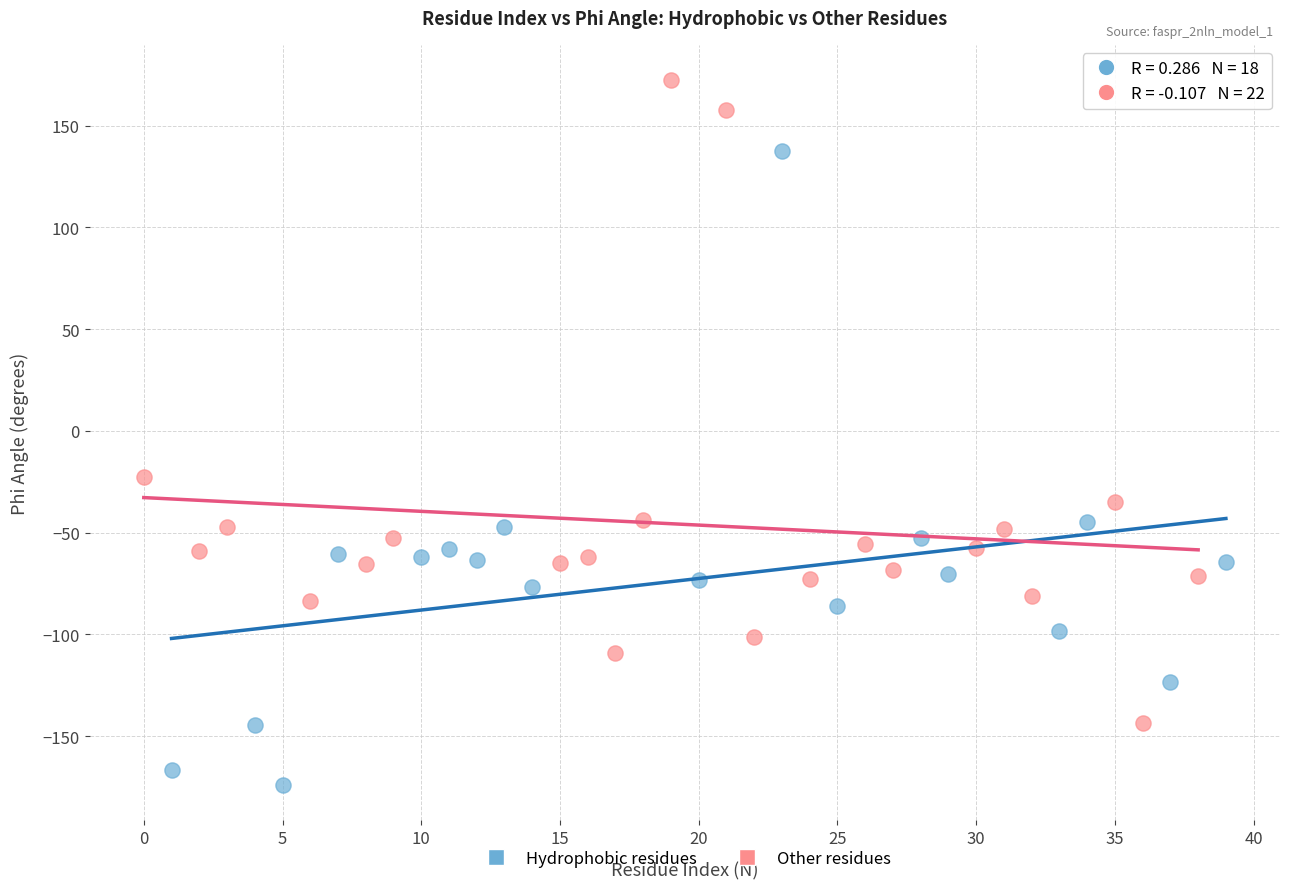

Which series reaches the maximum Y coordinate?

Other residues